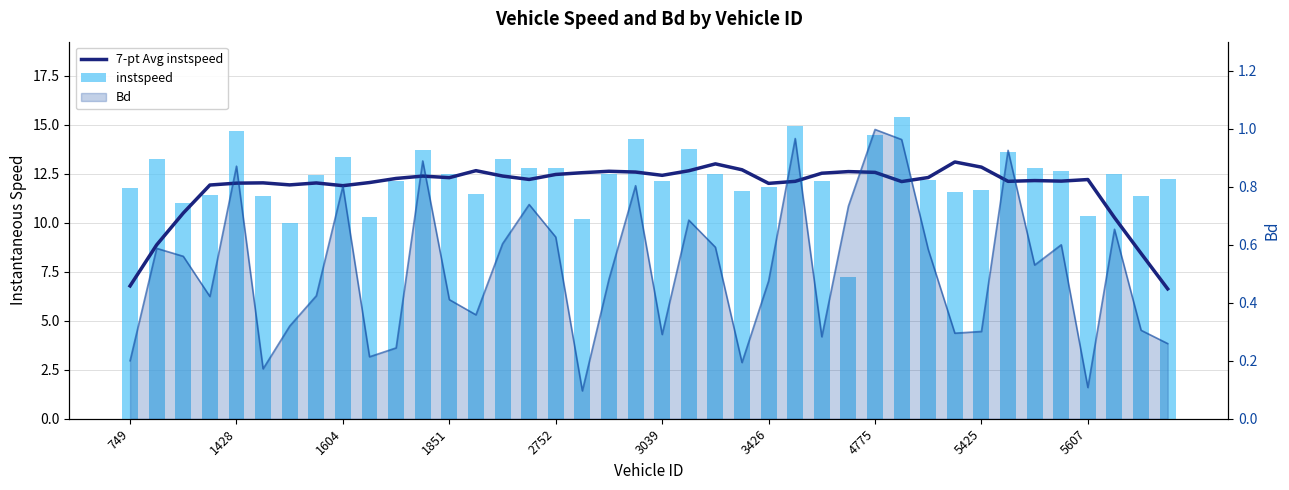

How many categories are shown in the chart?

40